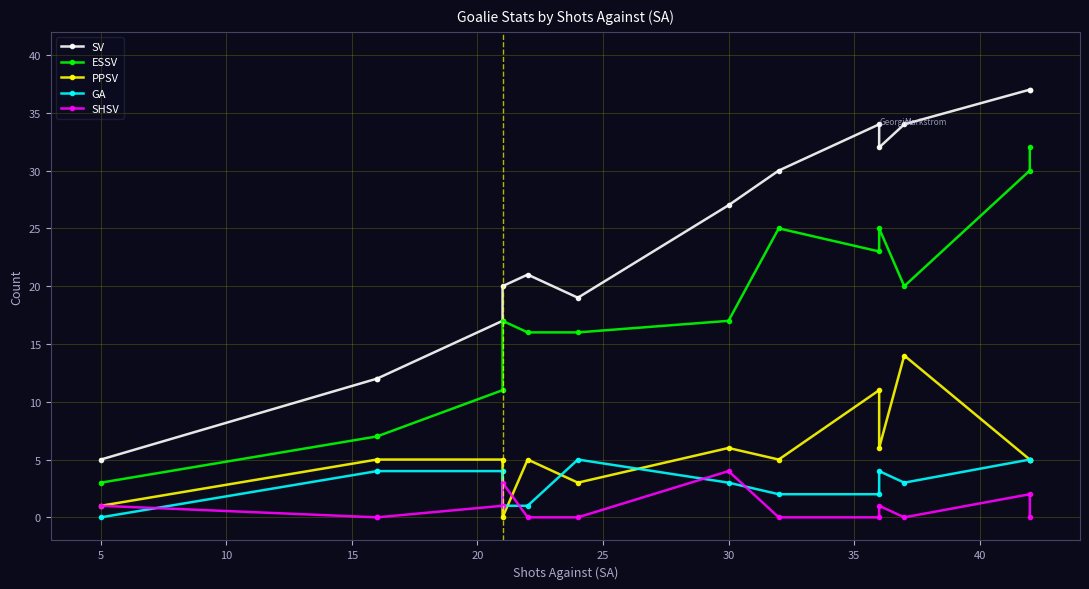

How many series are shown in this chart?

5